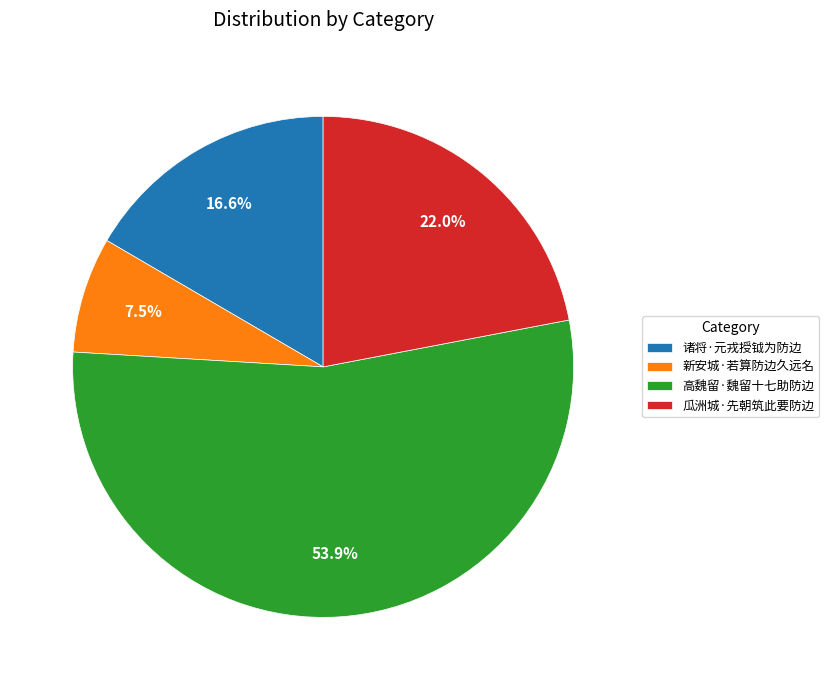

What percentage is the 瓜洲城·先朝筑此要防边 slice, to the nearest percent?

22%